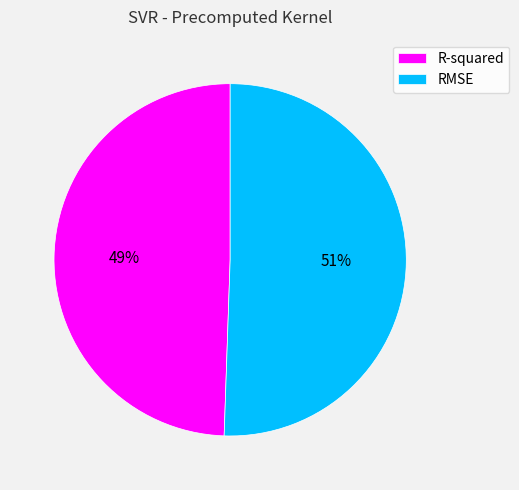

Is there any slice that represents more than half of the pie?

Yes